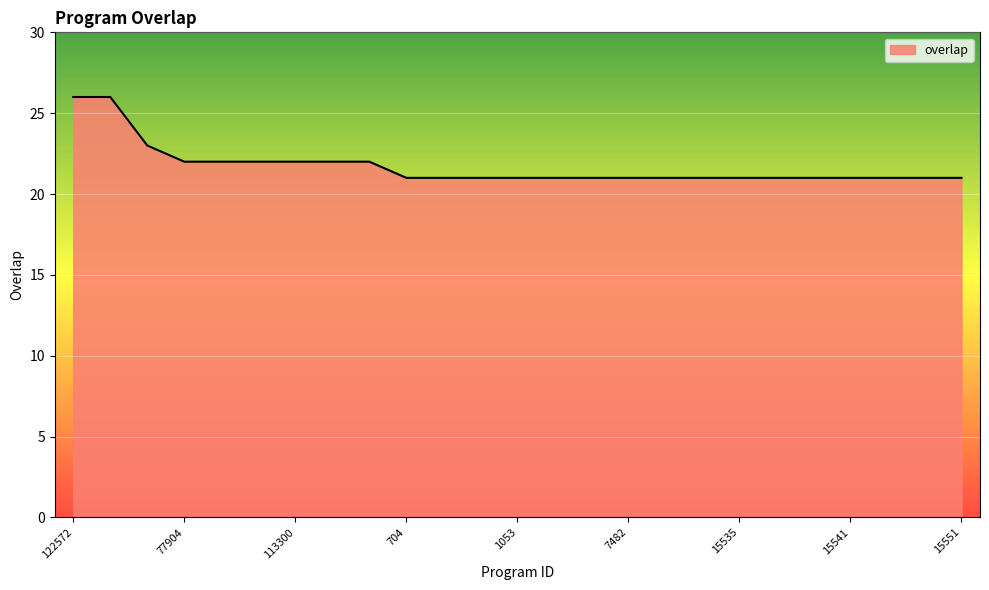

What is the difference between the maximum and second lowest values?

5